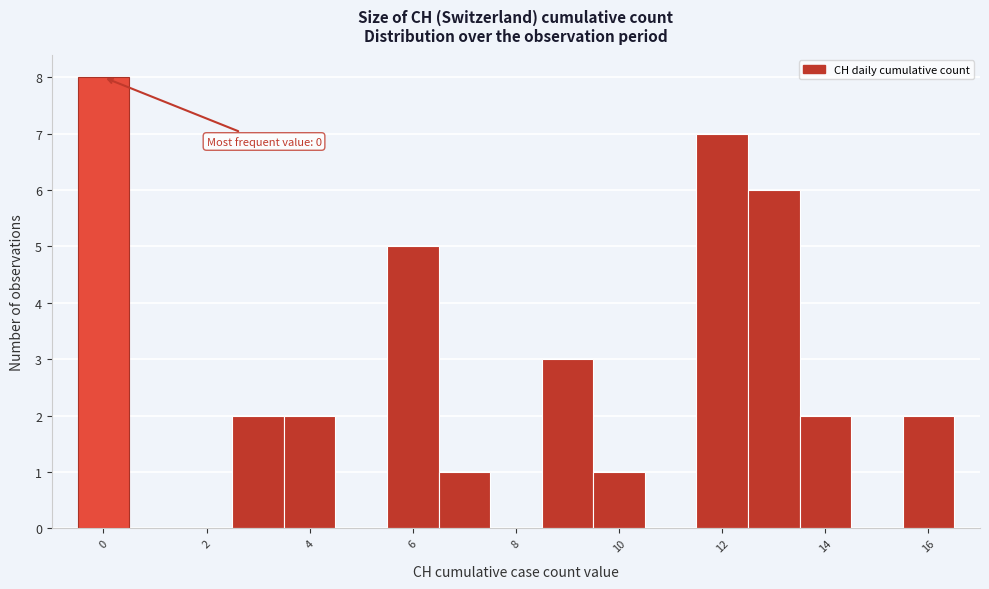

Over which range of the x-axis is the bar tallest?

-0.5 to 0.5